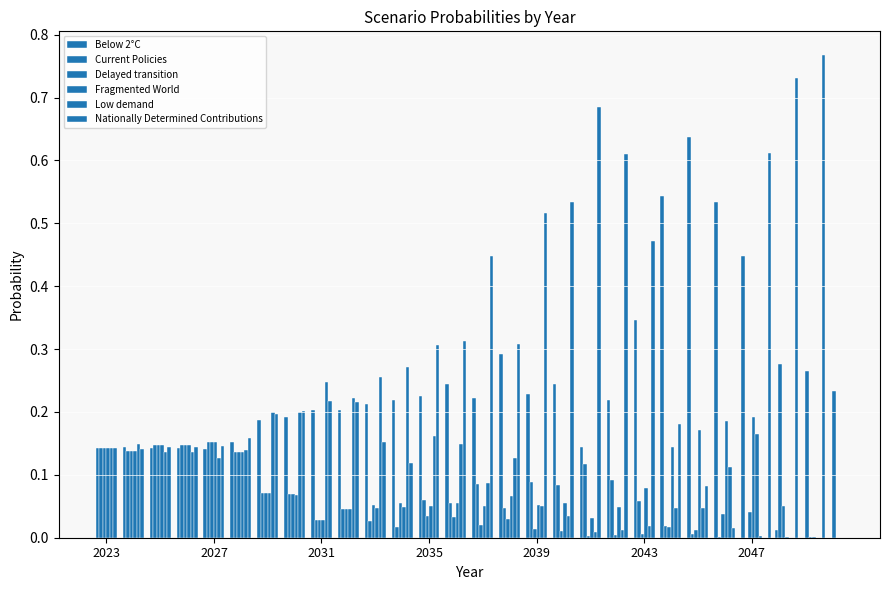

List the series in order of their peak value, lowest first.

Current Policies, Delayed transition, Low demand, Fragmented World, Nationally Determined Contributions, Below 2°C